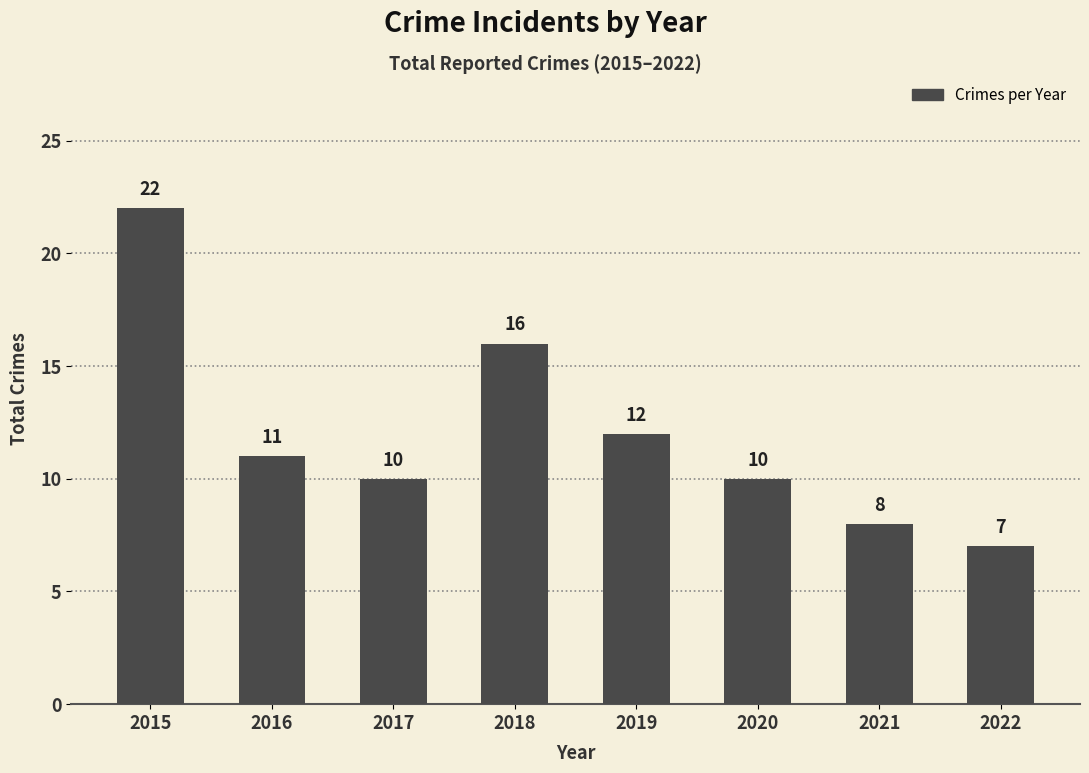

What is the value of the 5th bar from the left?

12